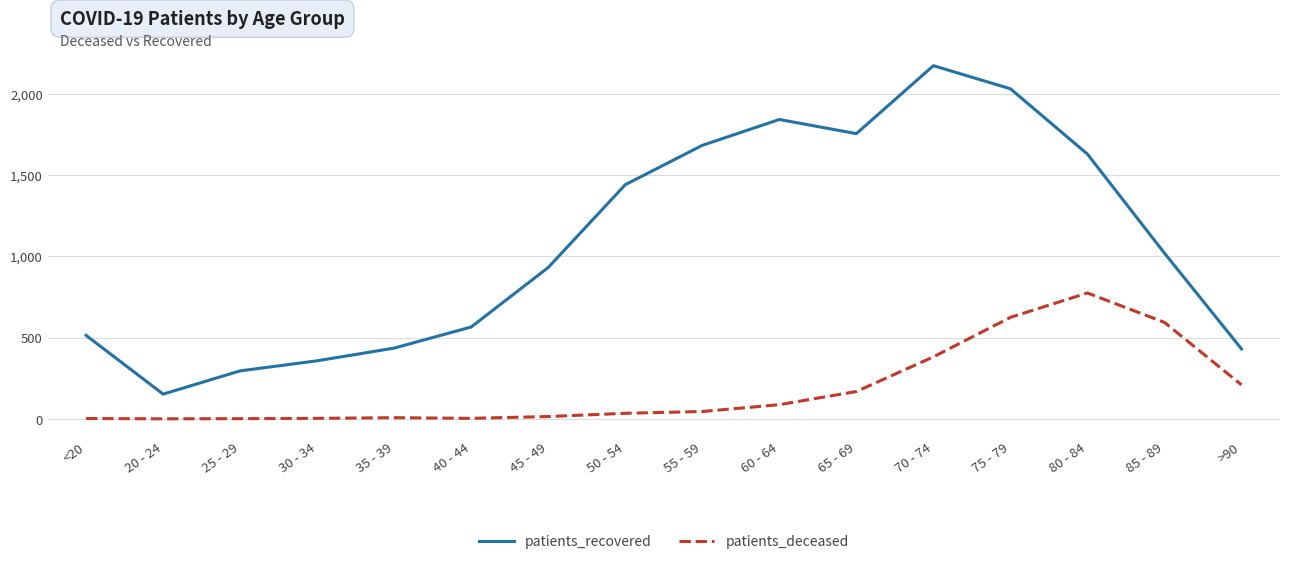

Where is patients_recovered nearest to the value 1162?

85 - 89